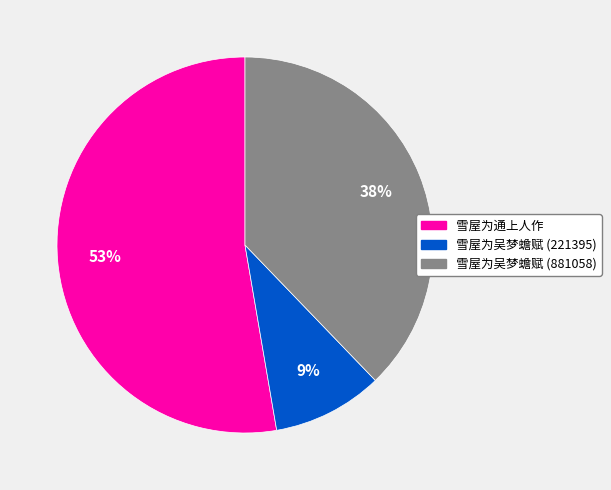

True or false: 雪屋为吴梦蟾赋 (881058) accounts for 38% of the total.

True